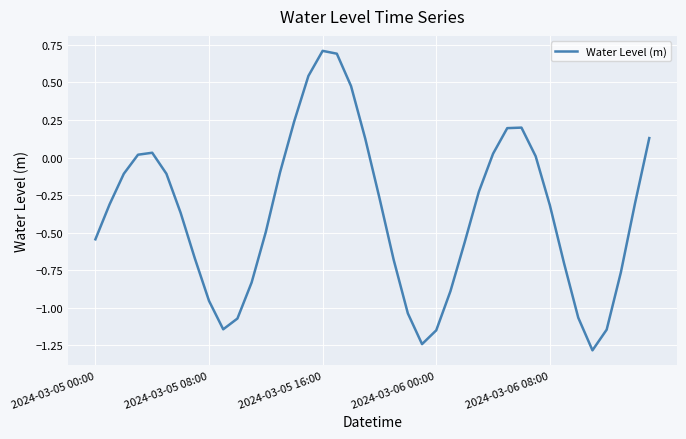

What is the difference between the maximum and minimum values?

2.0